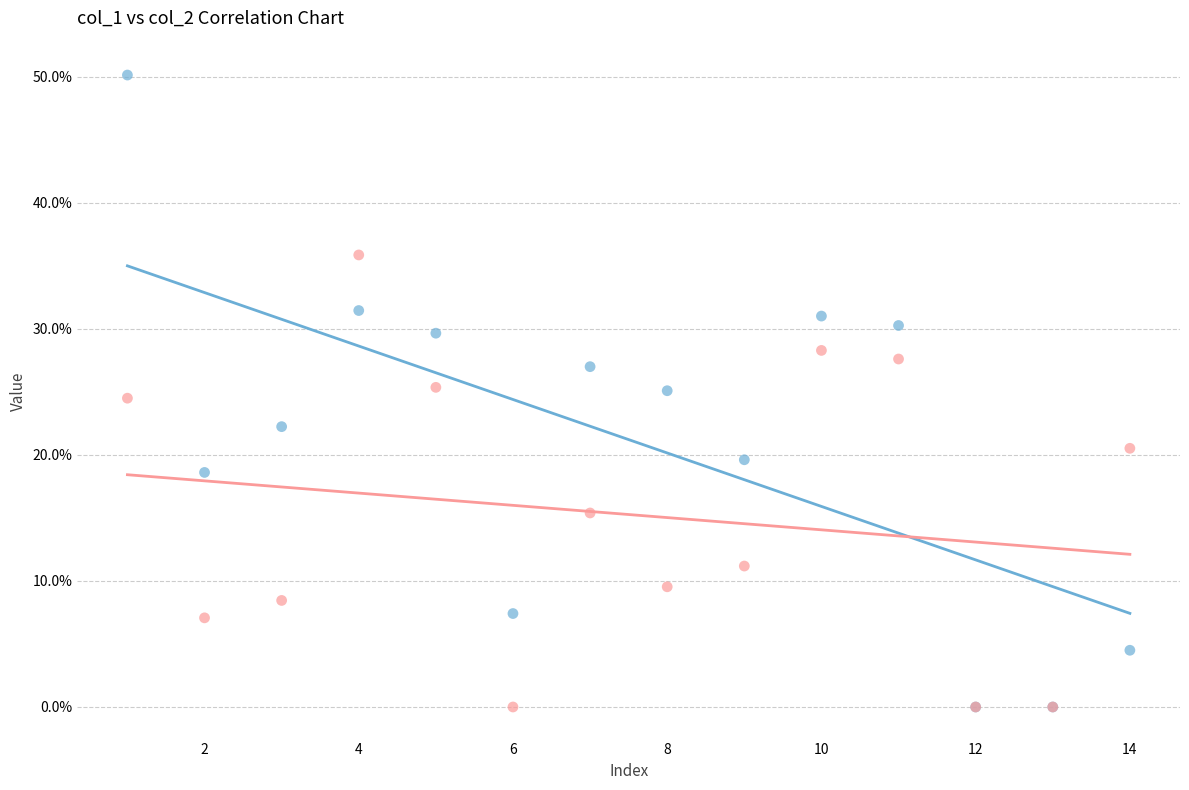

Which series has the largest Y range (max minus min)?

col_1